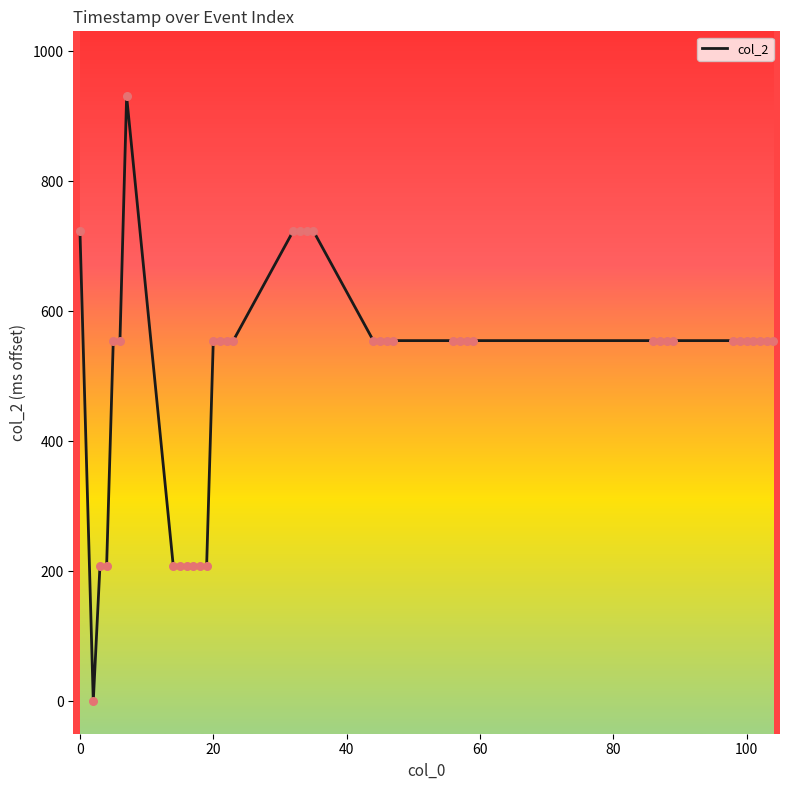

What is the difference between the maximum and minimum values?

931